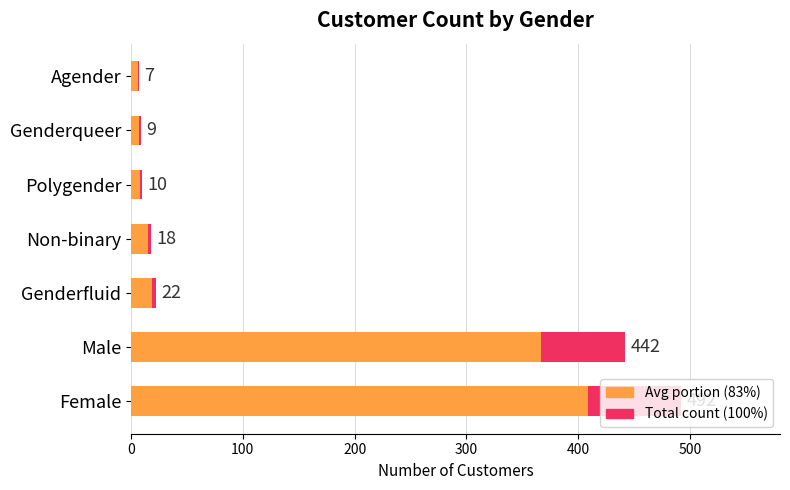

Reading left to right, what are all the values shown in this chart?

Count: 492.0	442.0	22.0	18.0	10.0	9.0	7.0
Avg portion: 408.4	366.9	18.3	14.9	8.3	7.5	5.8